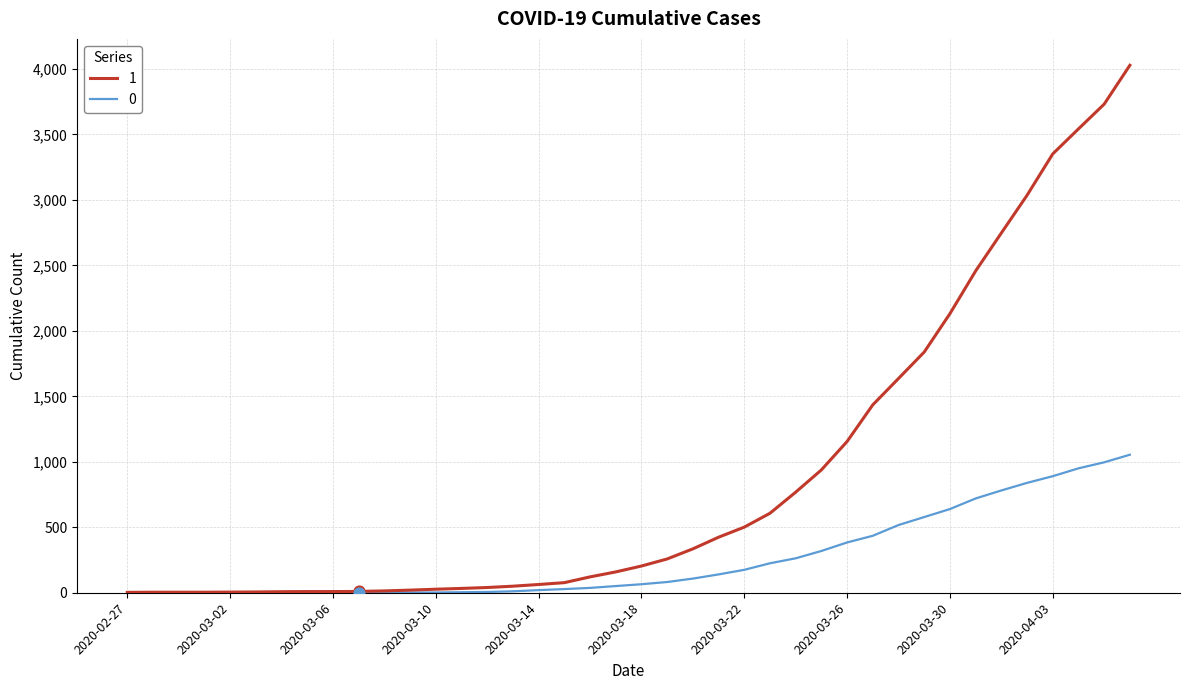

Rank the series by their average value, from lowest to highest.

0, 1